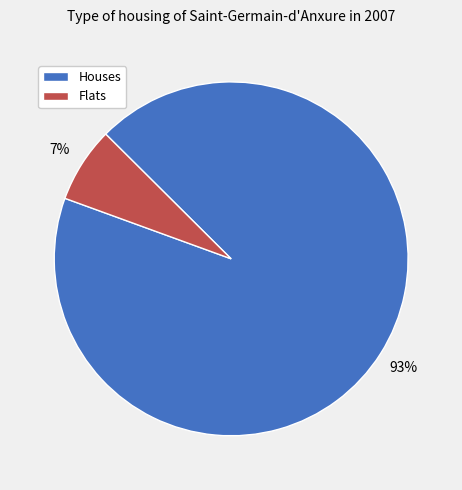

To the nearest percent, what is the average slice percentage?

50%